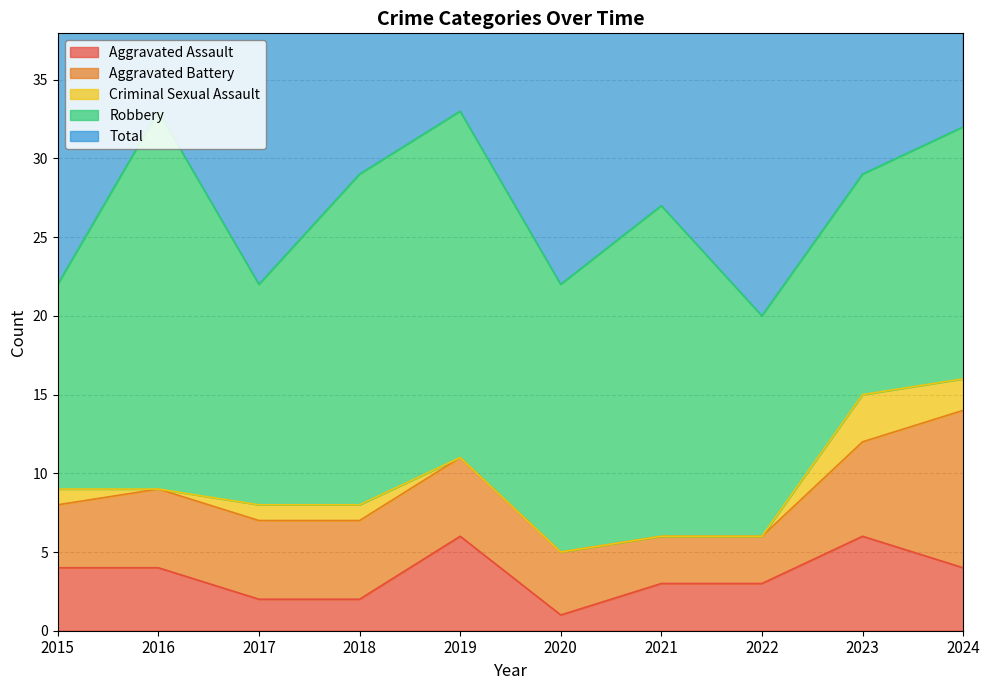

How many data points in Robbery are above 17?

4